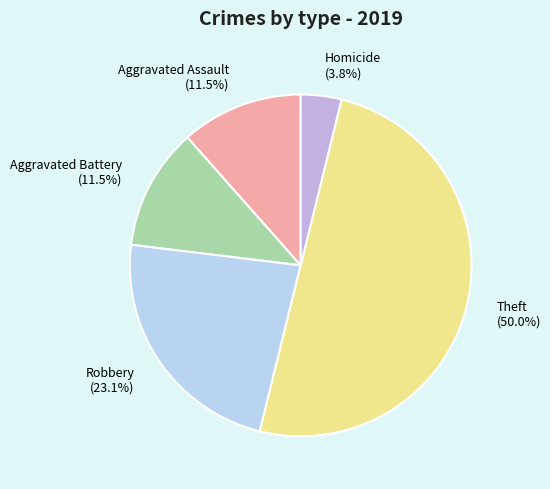

What percentage is the Robbery slice, to the nearest percent?

23%